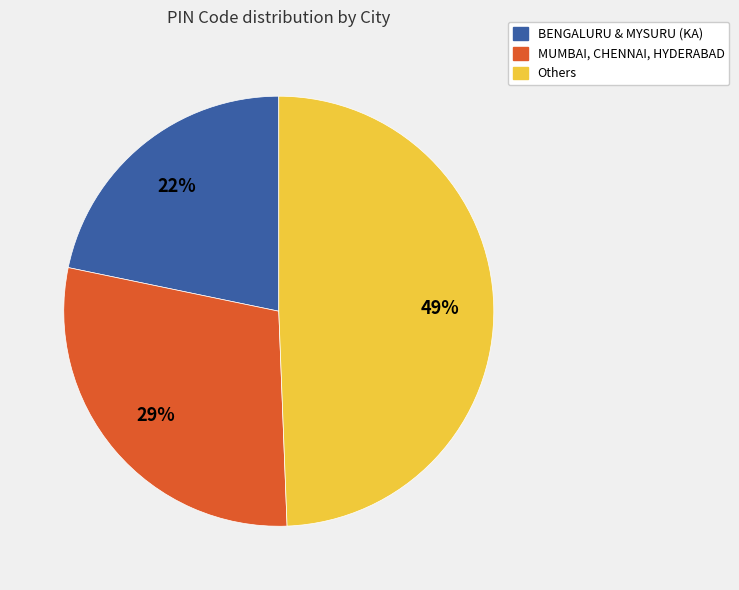

The Others slice represents 56% of the pie. True or false?

False